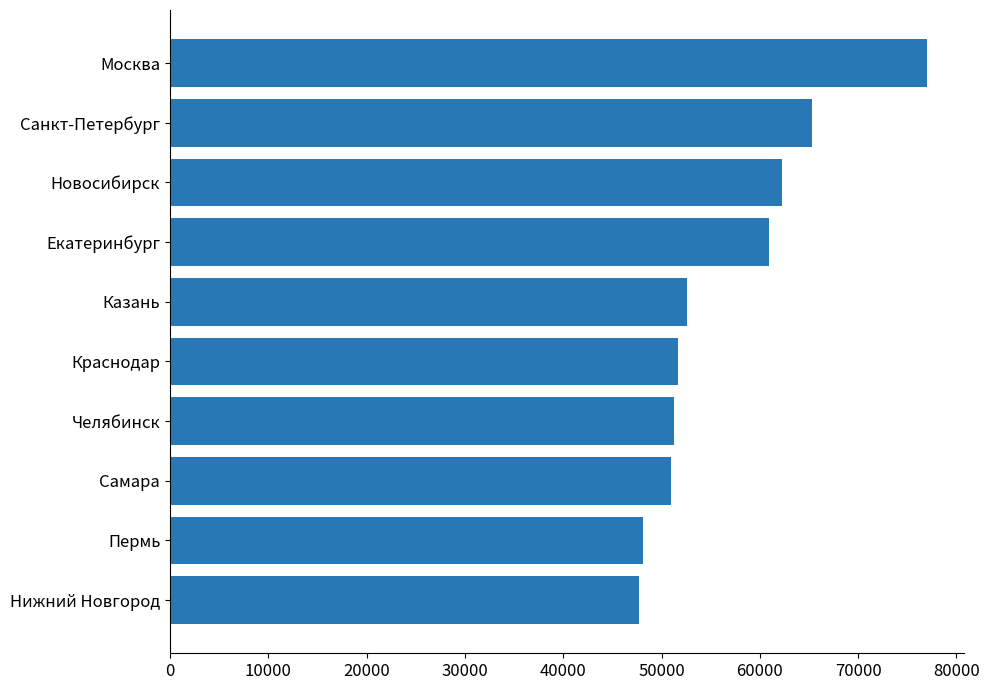

What is the label of the 1st bar from the bottom?

Нижний Новгород